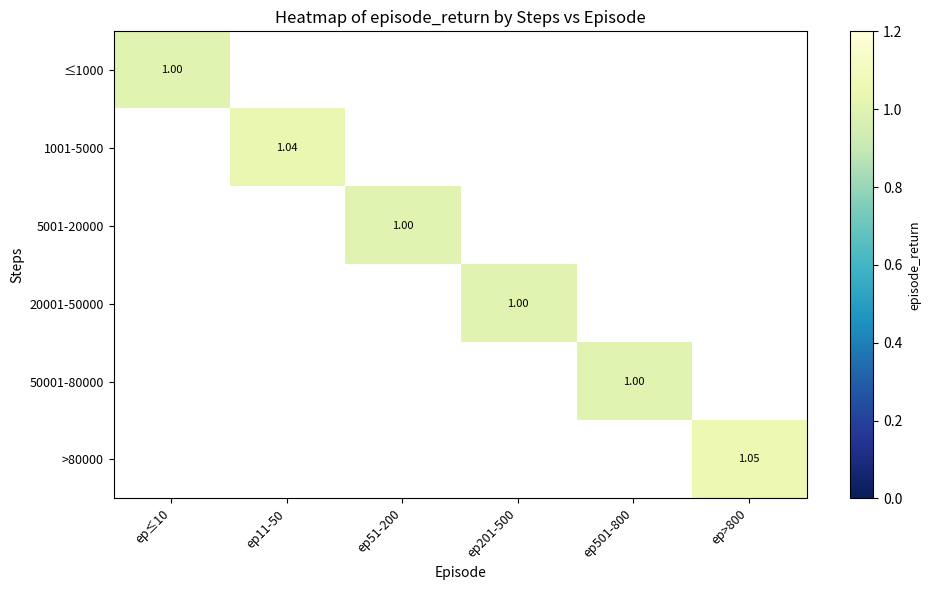

How many positive values does the 50001-80000 series have?

1